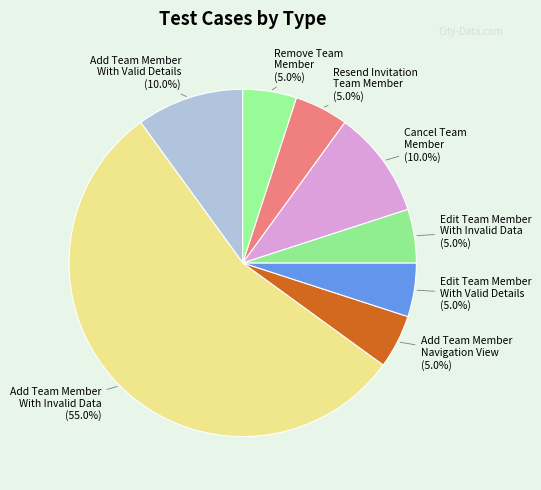

Which category has the biggest portion of the pie?

Add Team Member
With Invalid Data